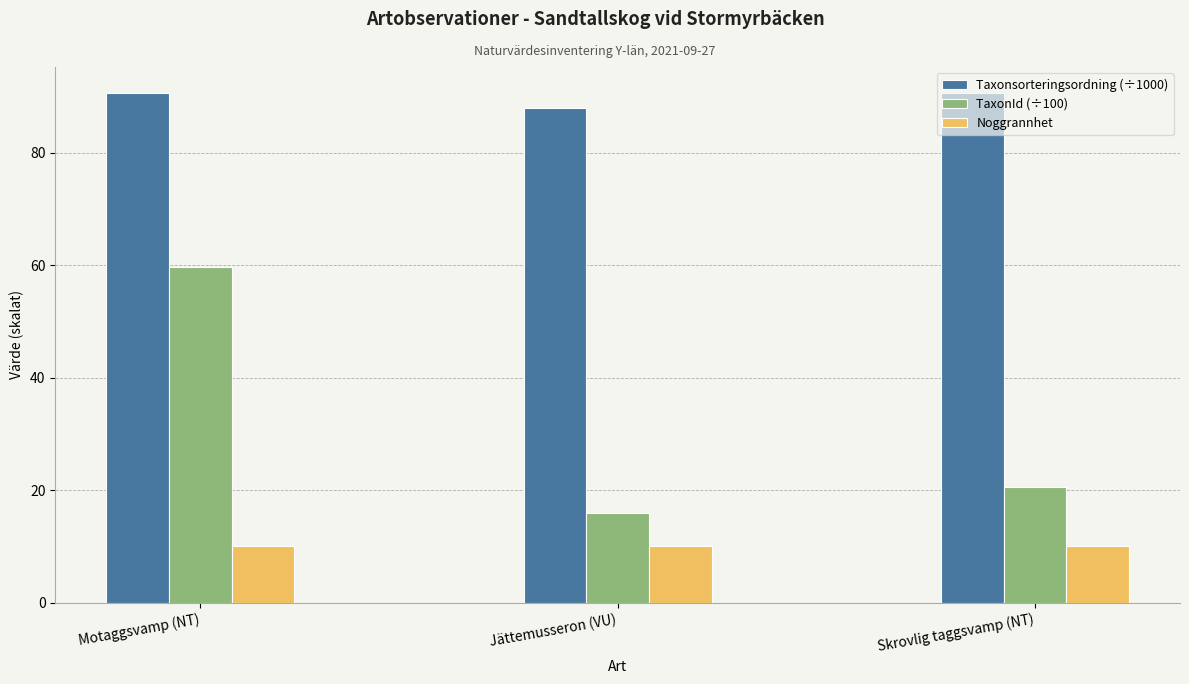

True or false: Taxonsorteringsordning (÷1000) has a value of 88.0 at Jättemusseron (VU).

True